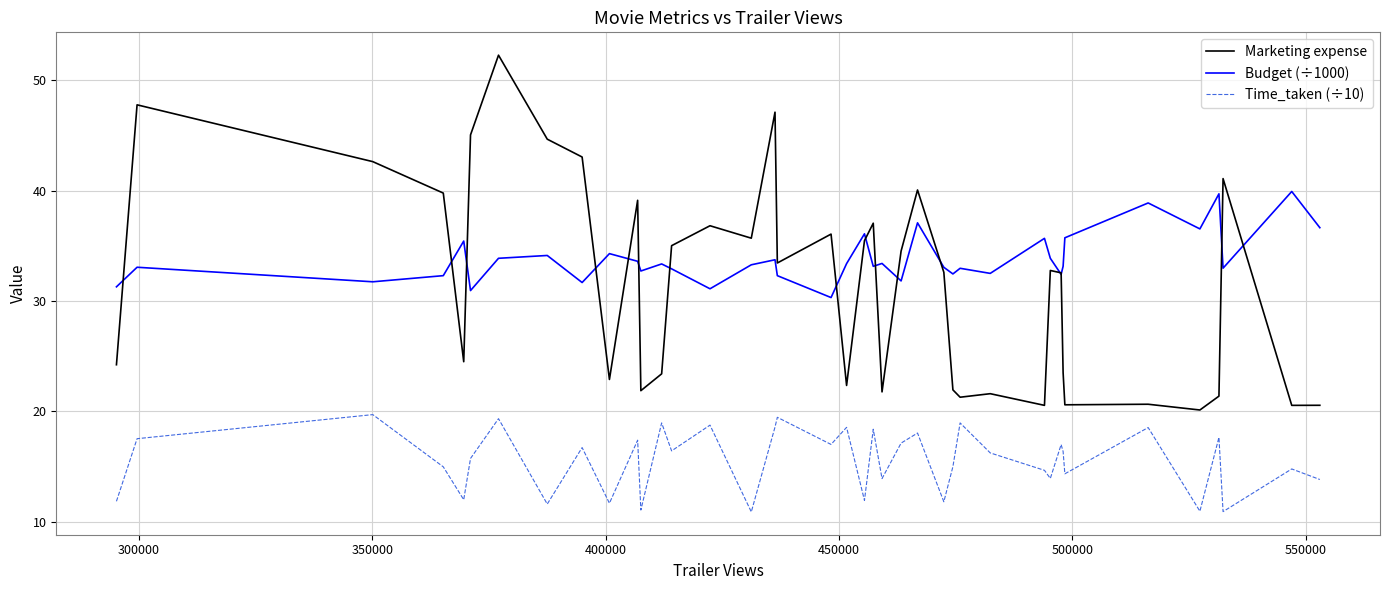

Which series has the largest total across all categories?

Budget (÷1000)